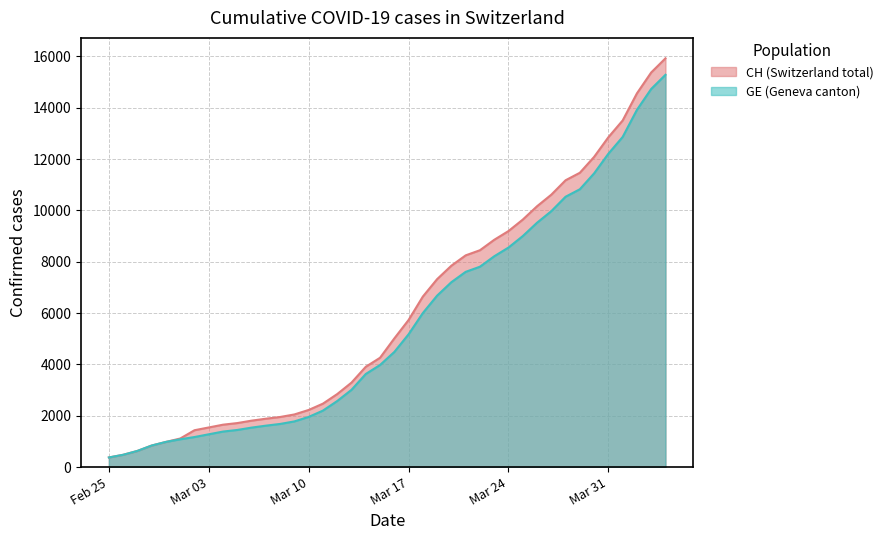

What is the label of the 5th point from the left?

2020-02-29